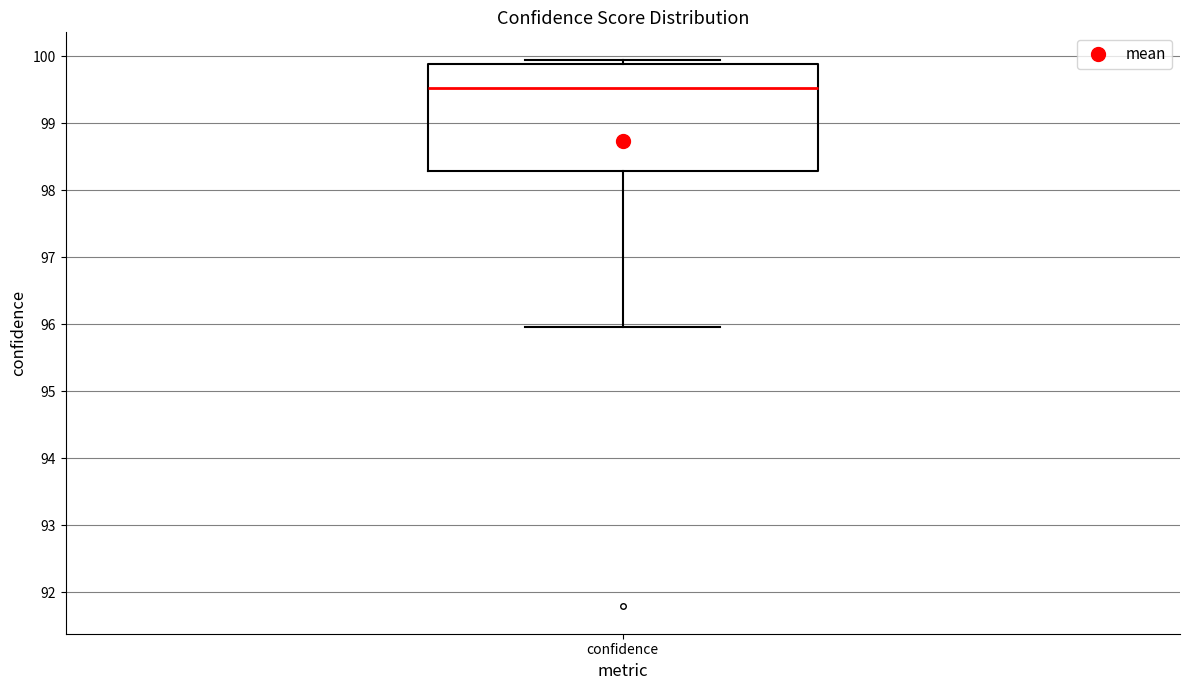

Read this box plot against the y-axis: the position of the median line, the range covered by the box, and the ends of both whiskers. The values are not printed on the chart, so give them approximately, as read against the axis.

median 99.5, box 98.3 to 99.9, whiskers 96.0 to 99.9 (just above the box's upper edge)